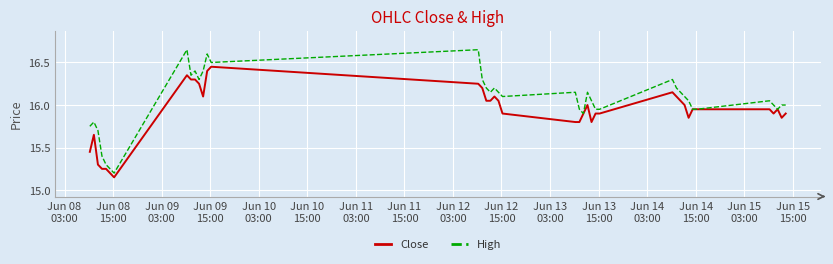

Rank the series by their maximum value, from highest to lowest.

High, Close